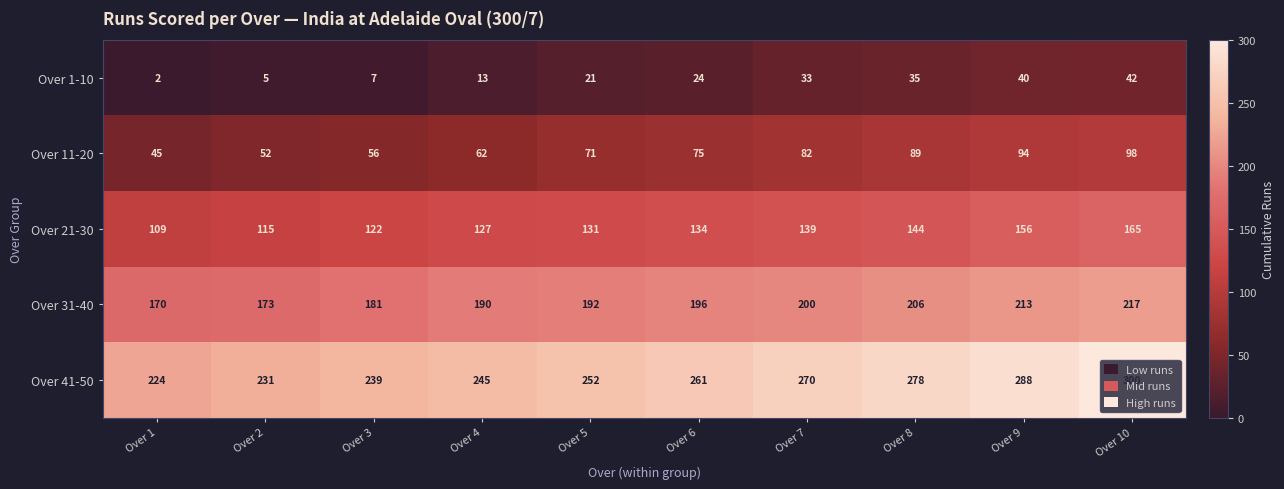

Which series has the largest total across all categories?

Over 41-50